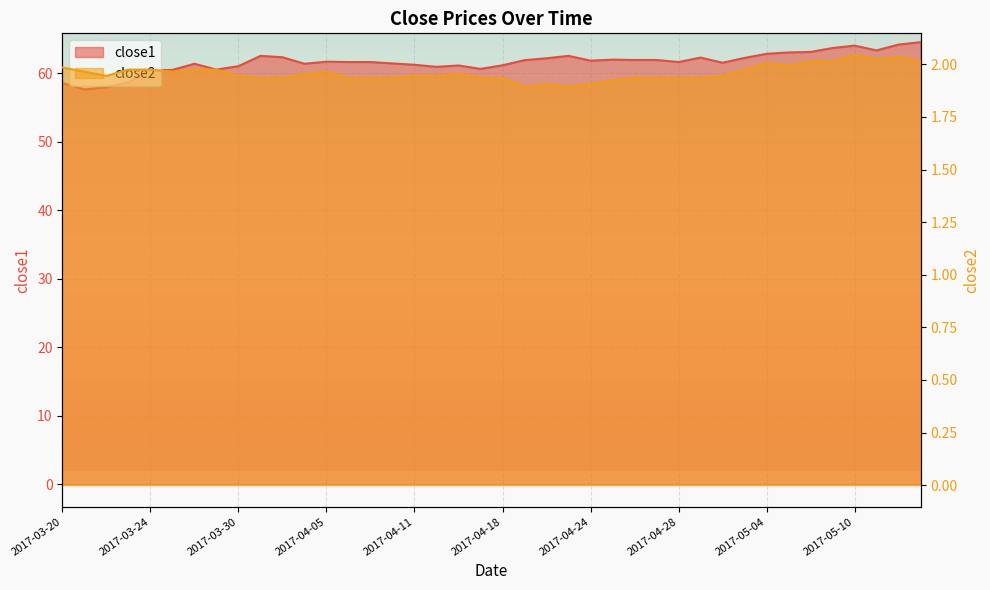

True or false: close2 and close1 cross at least once.

False